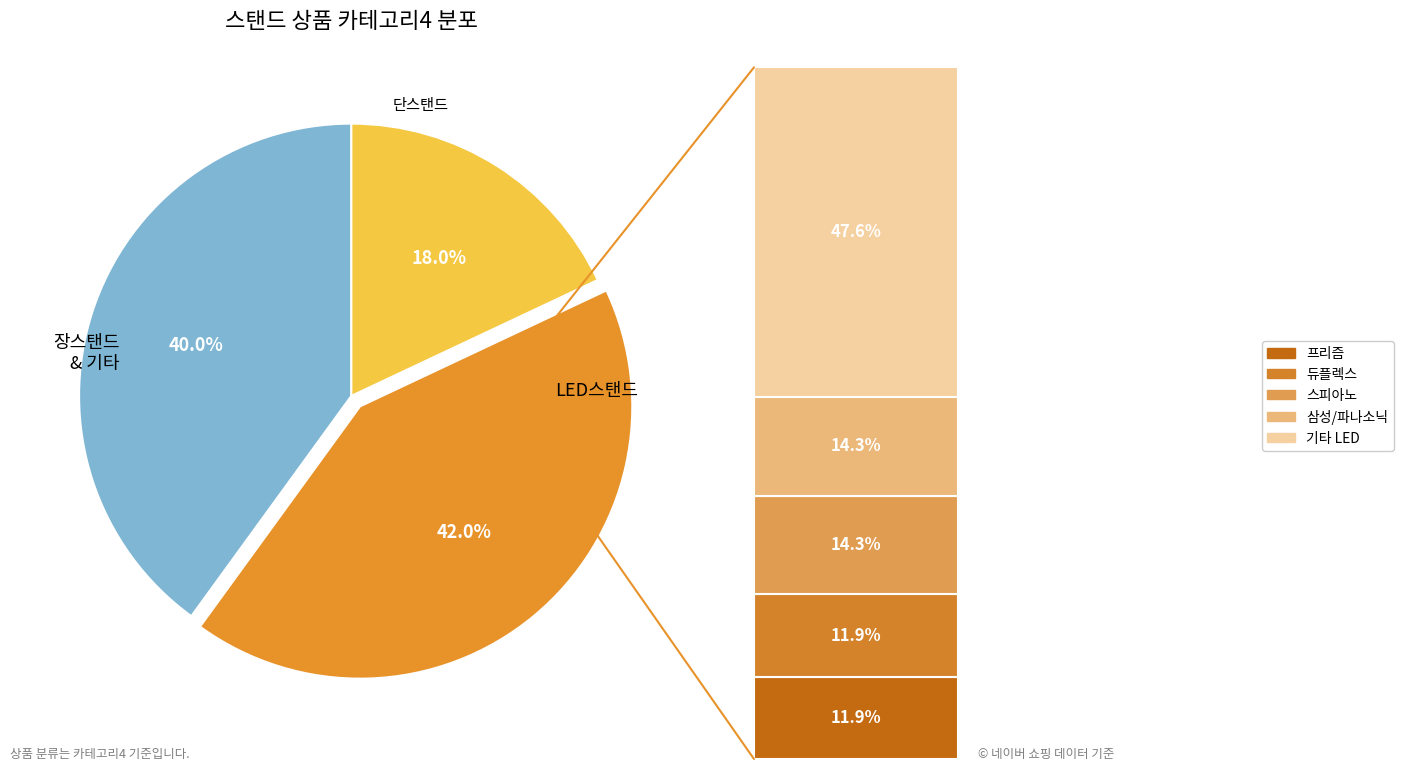

How many segments does this pie chart have?

3